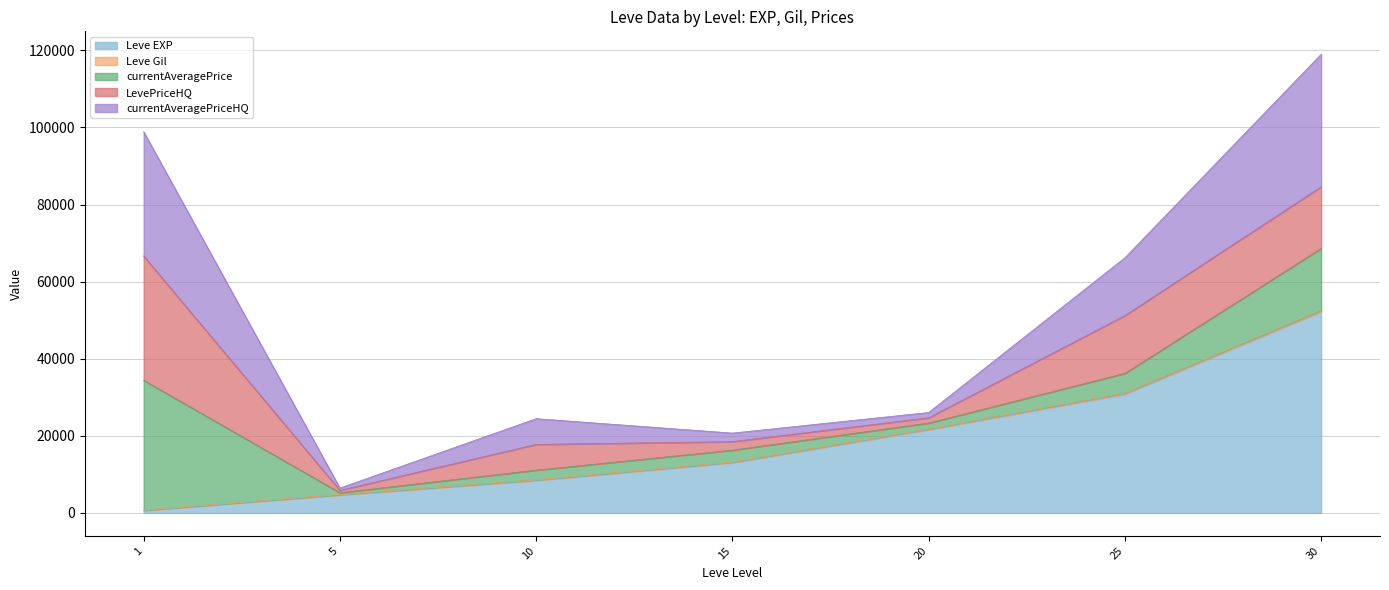

Does the chart display data point markers on the line(s)?

No